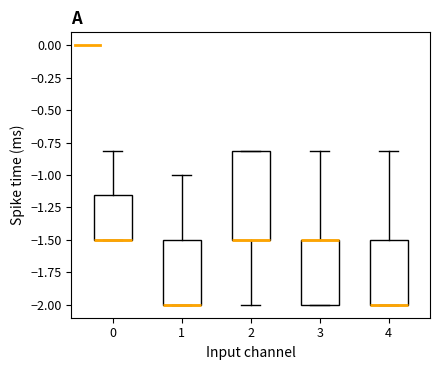

Reading left to right, read every box against the y-axis: the position of its median line, the range the box covers, and the ends of its whiskers. The values are not printed on the chart, so give them approximately, as read against the axis.

0: median -1.50 (drawn on the box's lower edge), box -1.50 to -1.15, whiskers -1.50 to -0.80
1: median -2.00 (drawn on the box's lower edge), box -2.00 to -1.50, whiskers -2.00 to -1.00
2: median -1.50 (drawn on the box's lower edge), box -1.50 to -0.80, whiskers -2.00 to -0.80
3: median -1.50 (drawn on the box's upper edge), box -2.00 to -1.50, whiskers -2.00 to -0.80
4: median -2.00 (drawn on the box's lower edge), box -2.00 to -1.50, whiskers -2.00 to -0.80